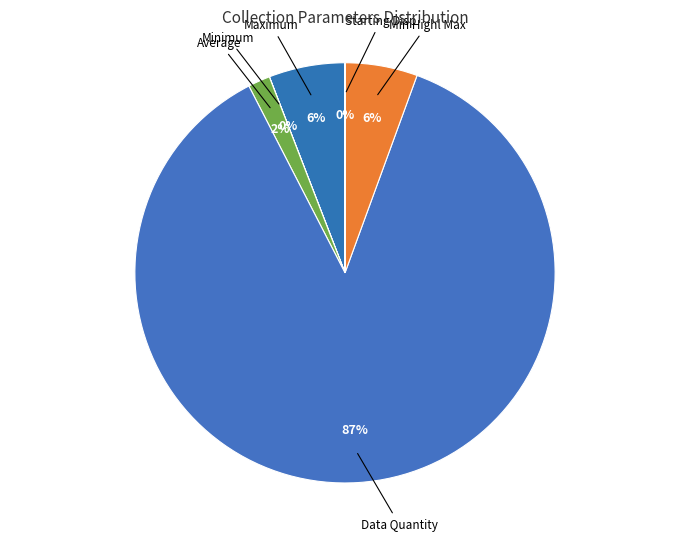

Which slice is the largest?

Data Quantity